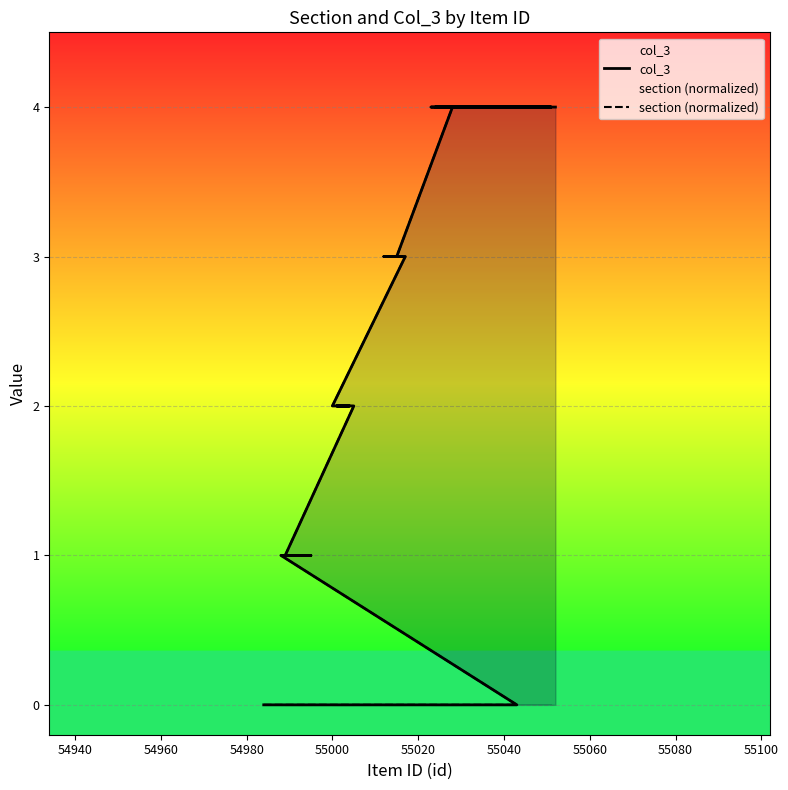

Read the section (normalized) value at 55060.

1